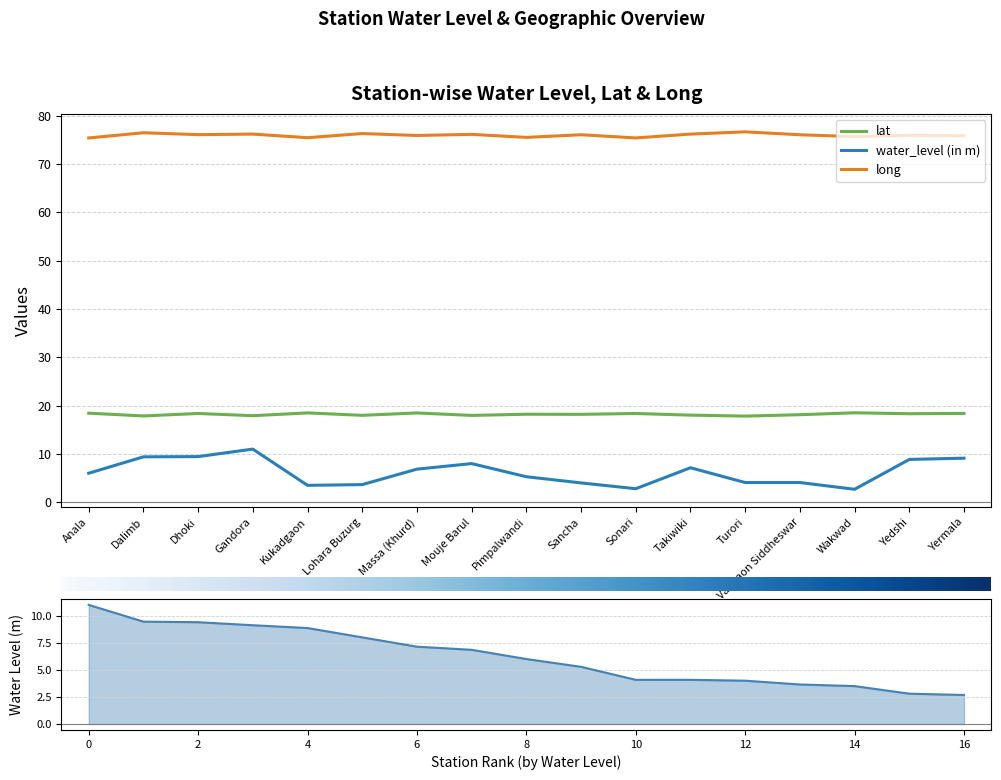

How many values in the long series exceed 76?

9